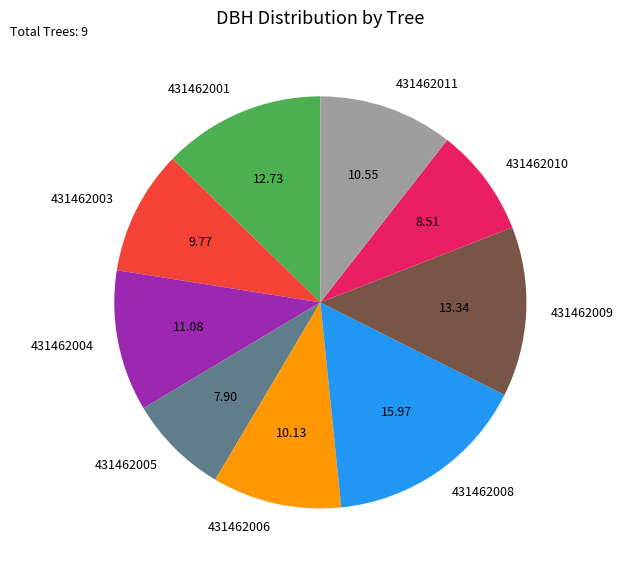

Do 431462006 and 431462004 together represent more than half of the pie?

No